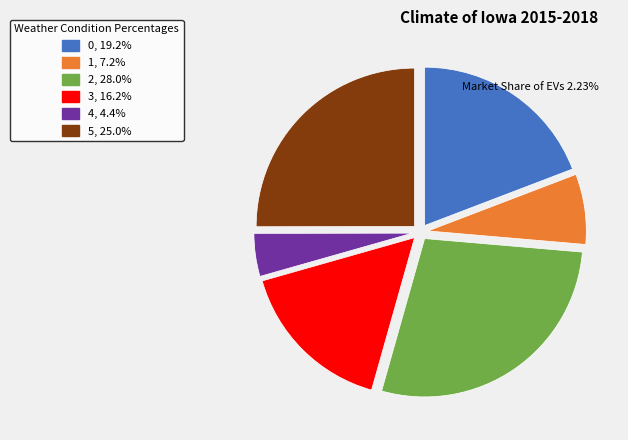

Is the sum of 5, 25.0% and 4, 4.4% greater than half?

No